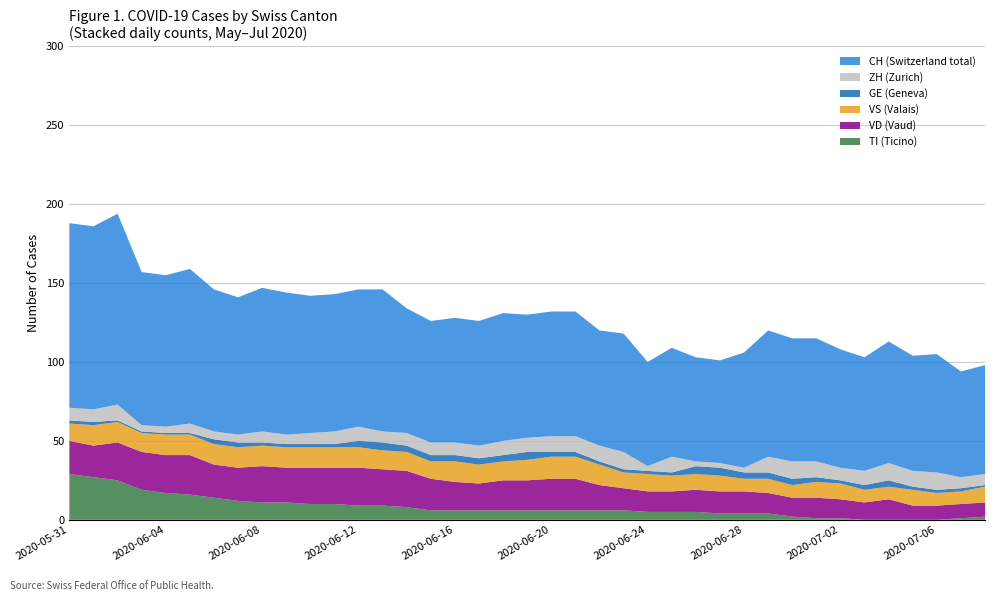

Reading left to right, list all the values displayed in this chart.

CH: 117	116	121	97	96	98	90	87	91	90	87	87	87	90	79	77	79	79	81	78	79	79	73	75	66	69	66	65	73	80	78	78	75	72	77	73	75	67	69
ZH: 8	8	10	4	4	6	5	5	7	6	7	8	9	7	8	8	8	8	9	9	10	10	10	11	3	10	3	3	3	10	11	10	8	9	11	10	11	7	7
VD: 21	20	24	24	24	25	21	21	23	22	23	23	24	23	23	20	18	17	19	19	20	20	16	14	13	13	14	14	14	13	12	13	12	11	13	9	9	9	9
GE: 2	2	1	1	1	1	3	3	2	2	2	2	4	5	4	4	4	4	4	5	3	3	2	2	2	2	5	5	4	4	4	3	2	3	4	2	2	2	1
VS: 11	13	13	12	13	13	13	13	13	13	13	13	13	12	12	11	13	12	12	13	14	14	13	10	11	10	10	10	8	9	8	10	10	8	8	10	8	8	10
TI: 29	27	25	19	17	16	14	12	11	11	10	10	9	9	8	6	6	6	6	6	6	6	6	6	5	5	5	4	4	4	2	1	1	0	0	0	0	1	2